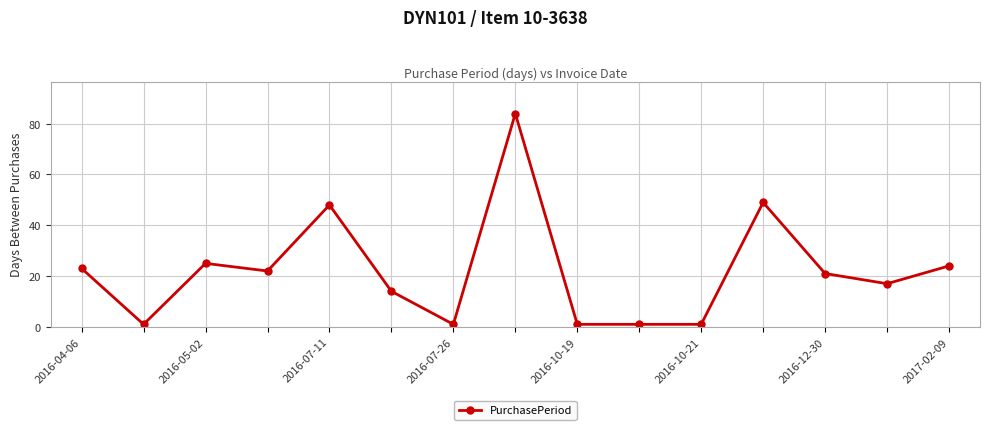

What is the greatest value displayed?

84